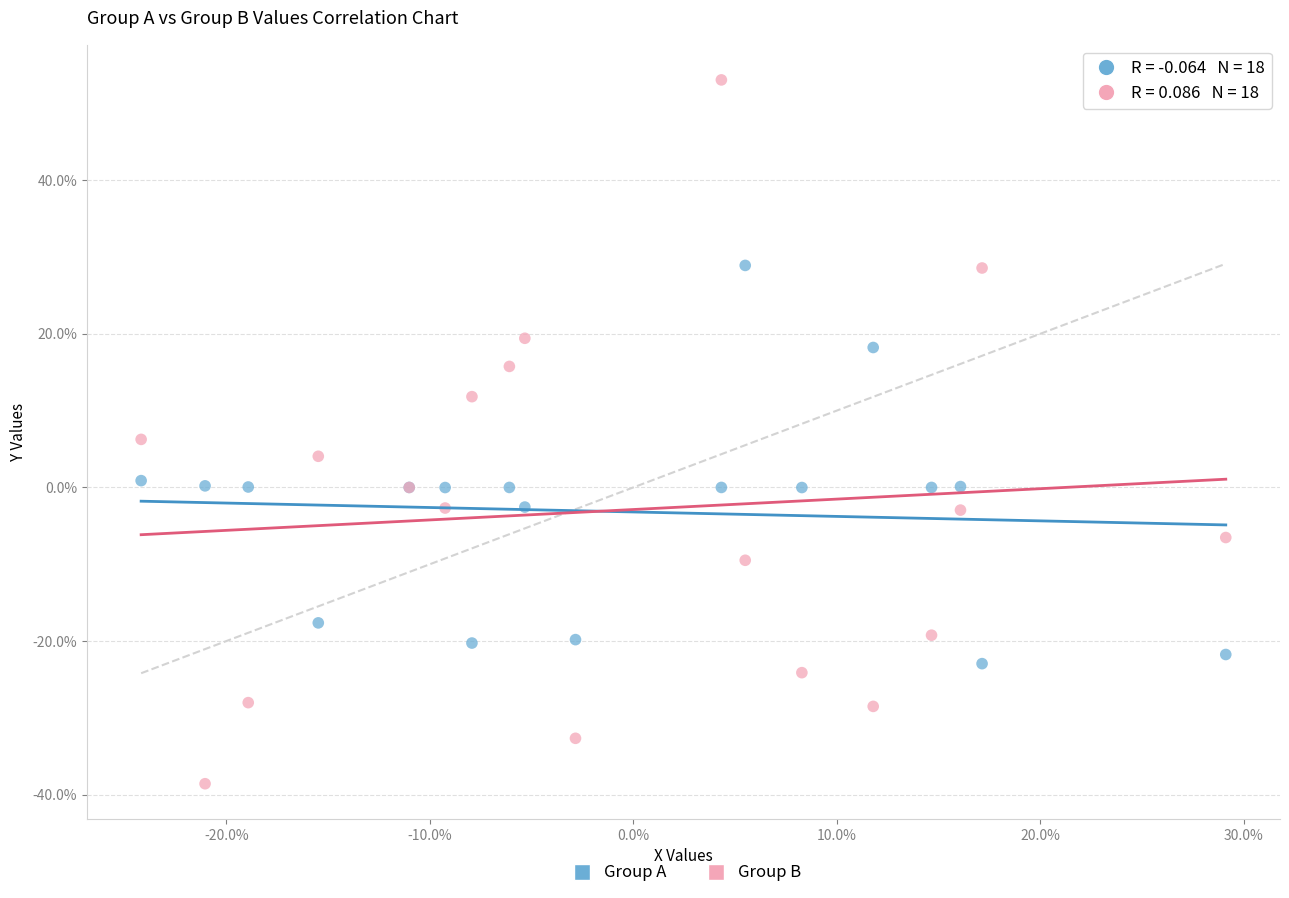

What are all the series names shown in the legend?

Group A, Group B